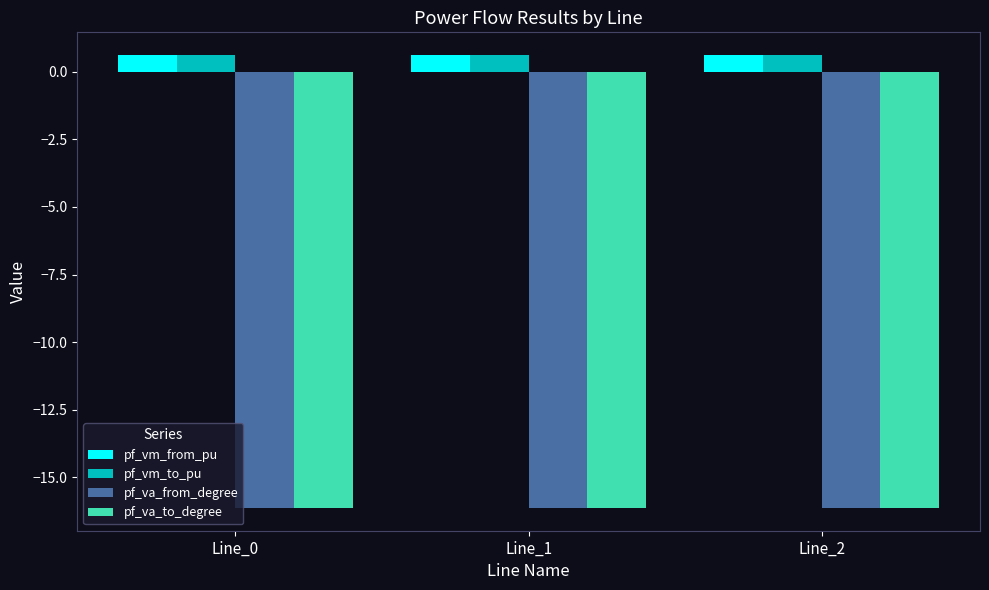

Is it true that pf_va_to_degree equals -16.1 at Line_2?

True